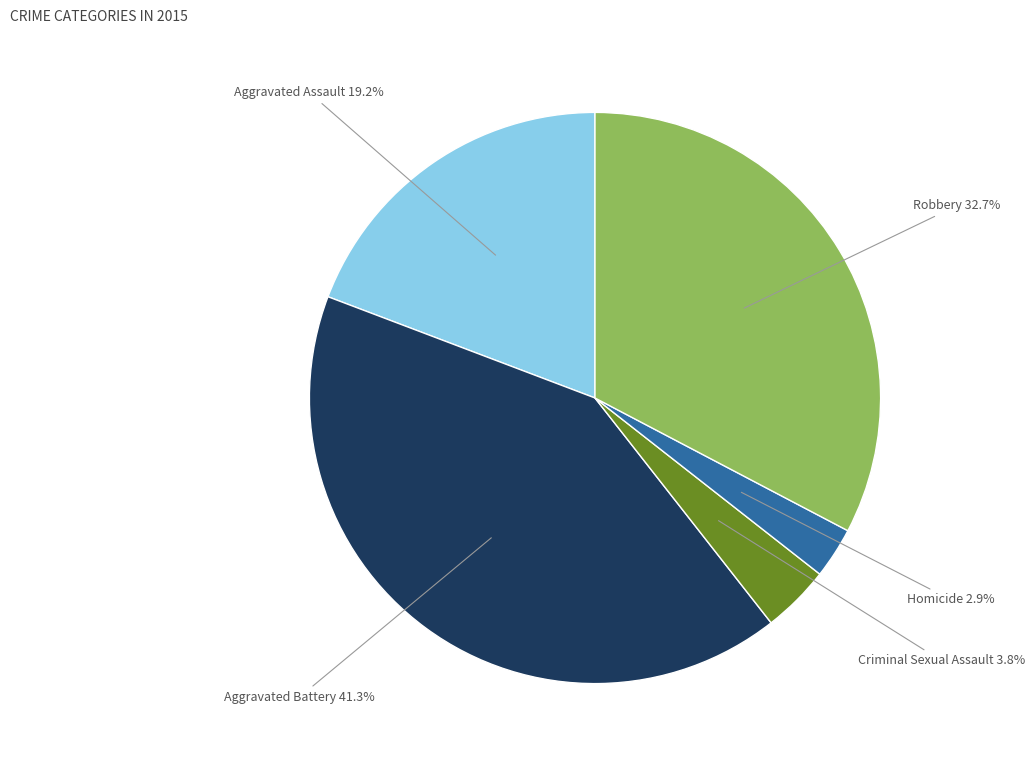

Does any single category account for the majority?

No